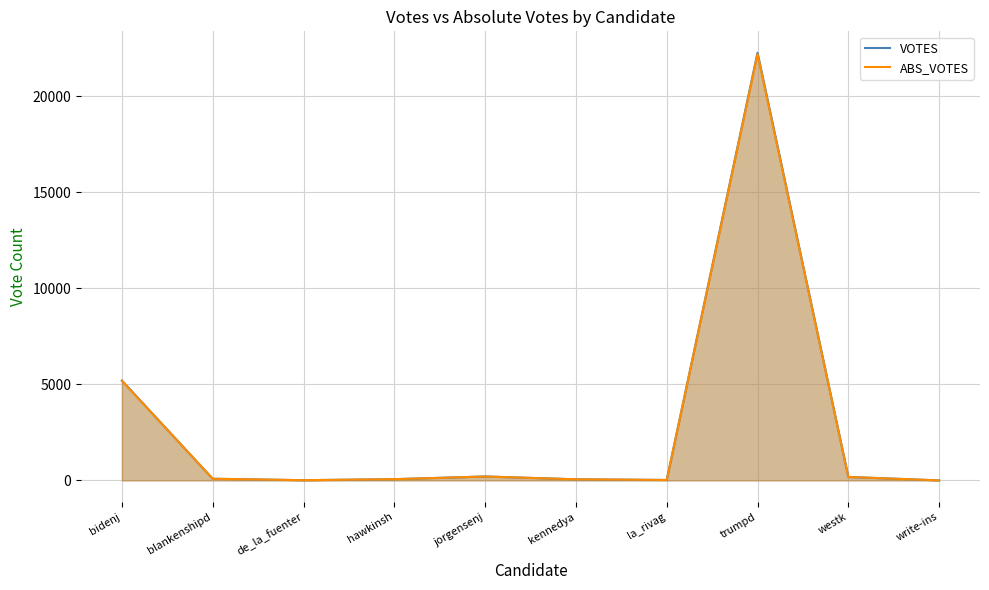

What position from the right is bidenj?

10